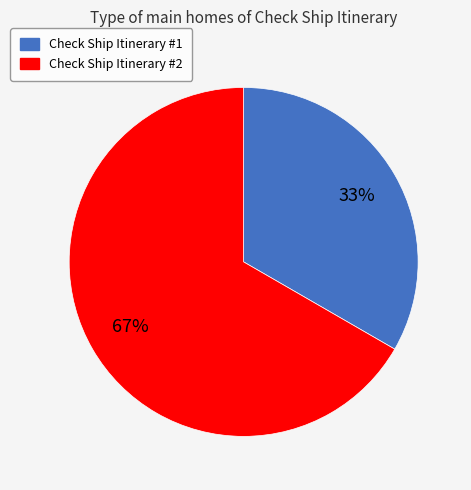

How many segments does this pie chart have?

2